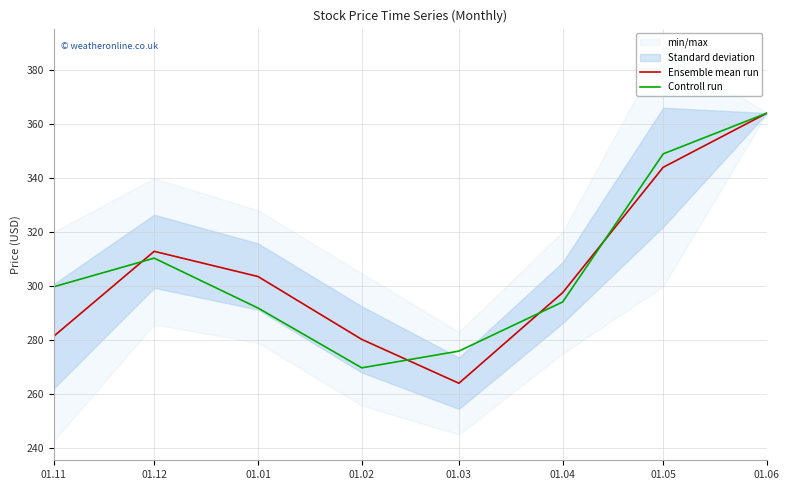

Which category has the lowest value in the Controll run series?

01.02